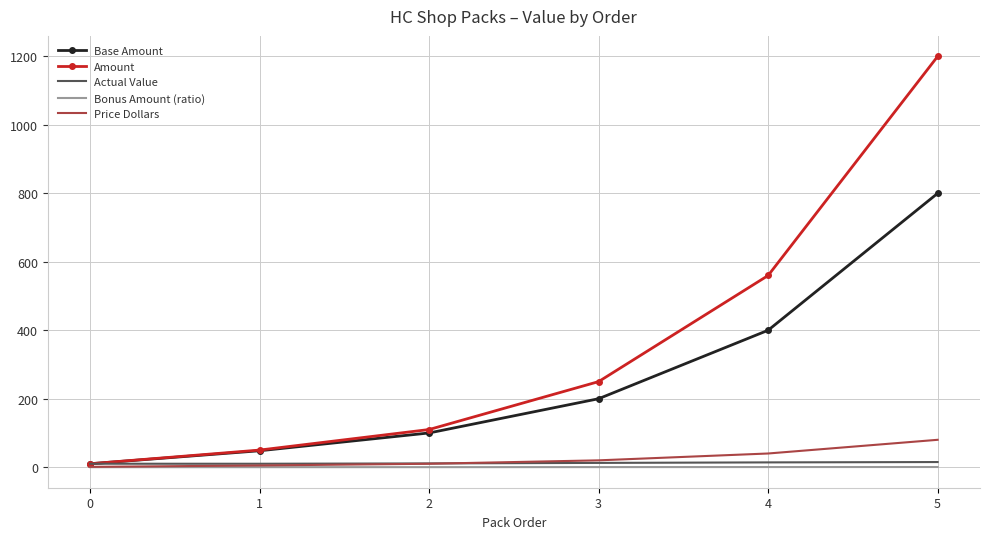

What is the greatest value displayed?

1200.0